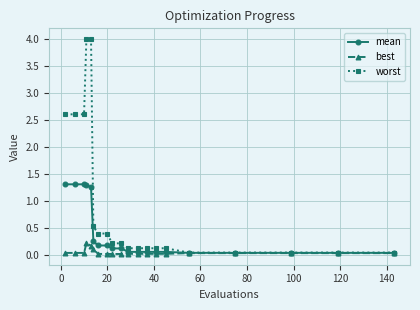

Rank the series by their average value, from highest to lowest.

worst, mean, best